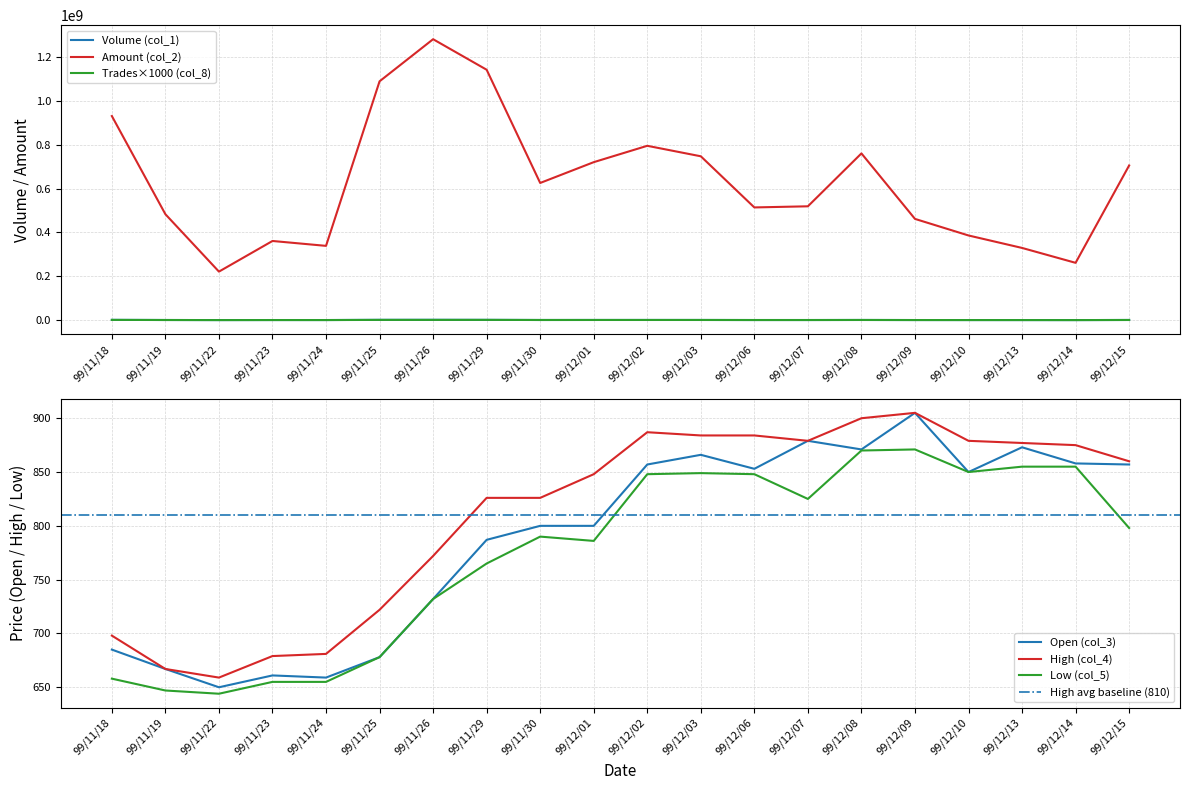

Rank the series by their maximum value, from highest to lowest.

Amount (col_2), Volume (col_1), Trades (col_8), Open (col_3), High (col_4), Low (col_5)